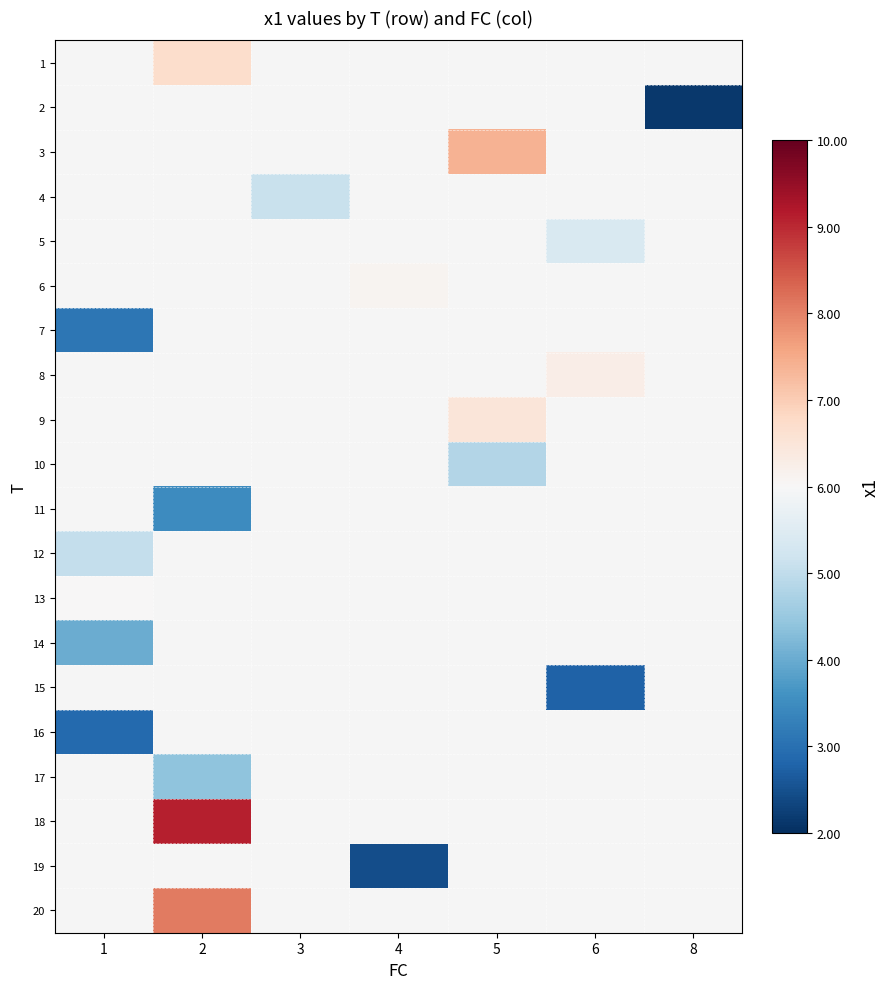

The value of 1 at 2 is 6.7. True or false?

True